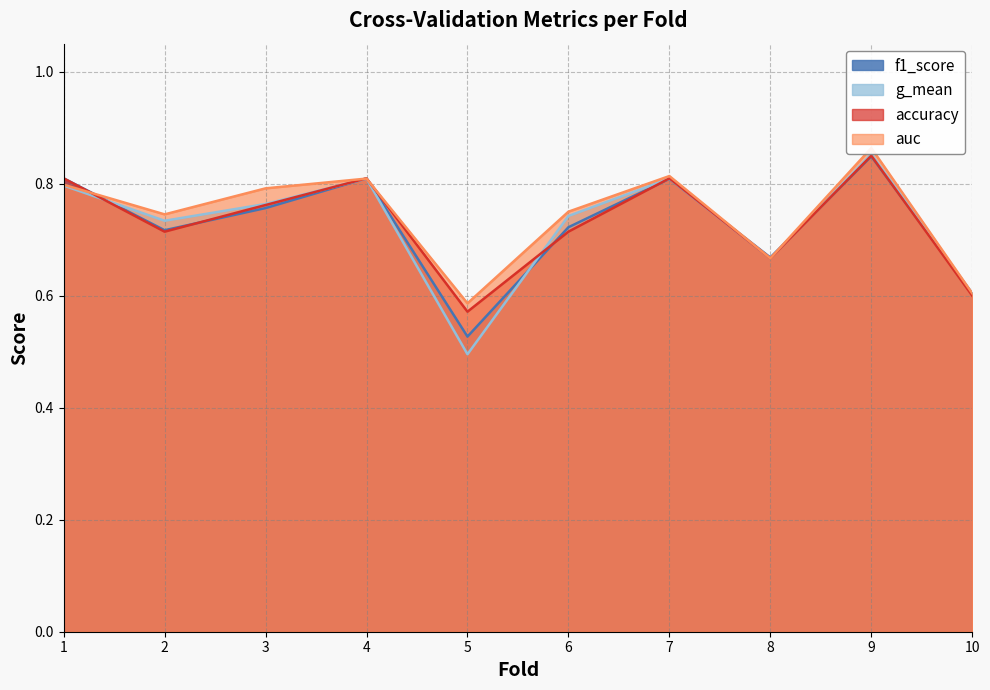

Which series changed the most between 3 and 10?

auc